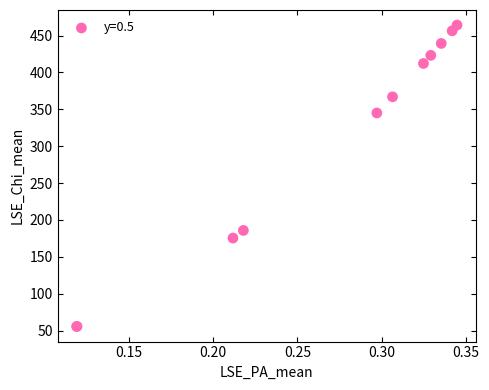

What Y value in the scatter plot is closest to 259?

185.8